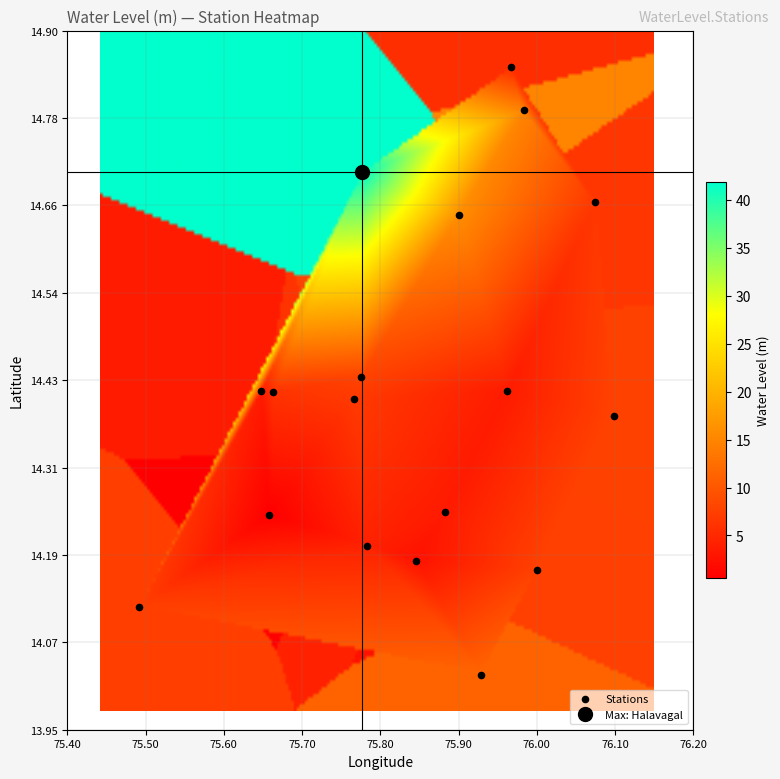

What is the range of X values (max minus min)?

0.6